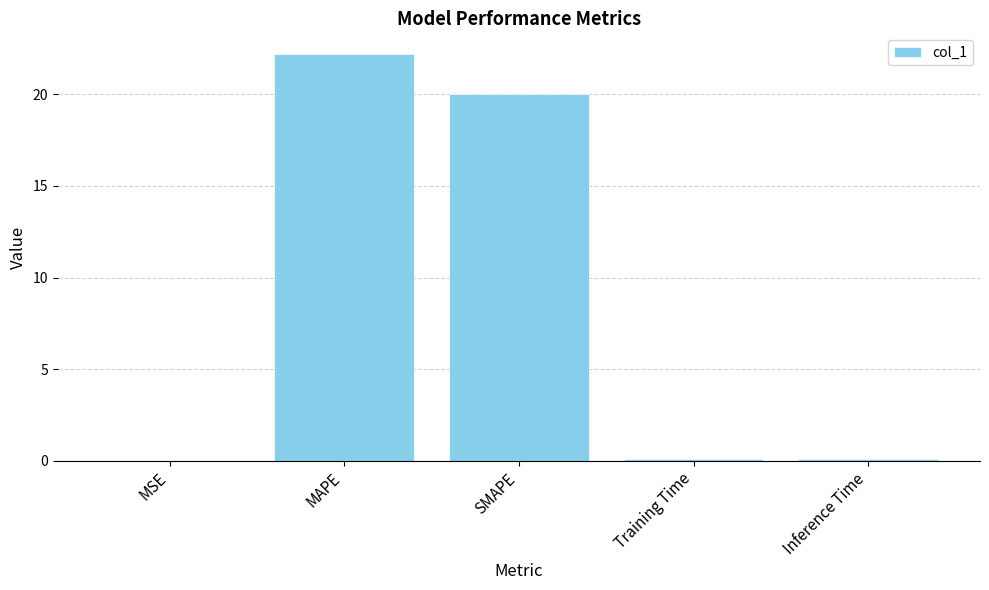

What is the approximate value at MAPE?

22.2